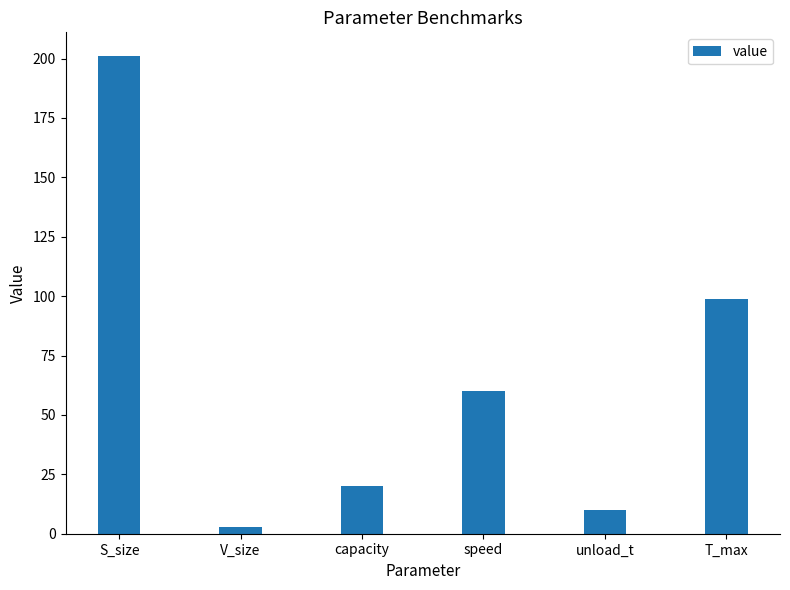

What is the smallest value displayed?

3